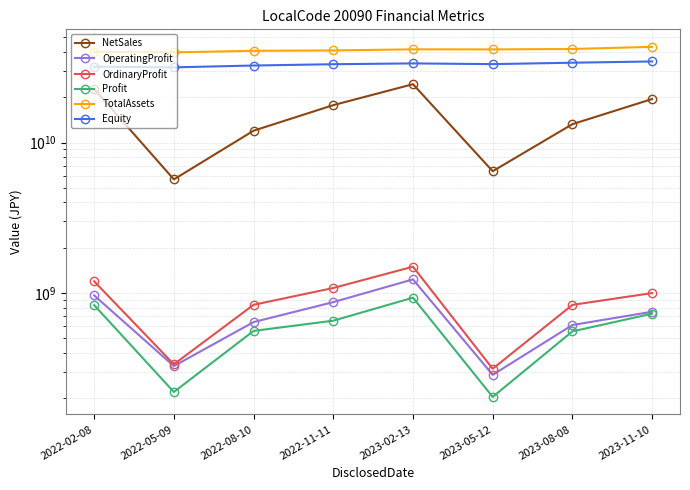

What is the approximate value of OrdinaryProfit at 2023-11-10, to the nearest 50?

999000000